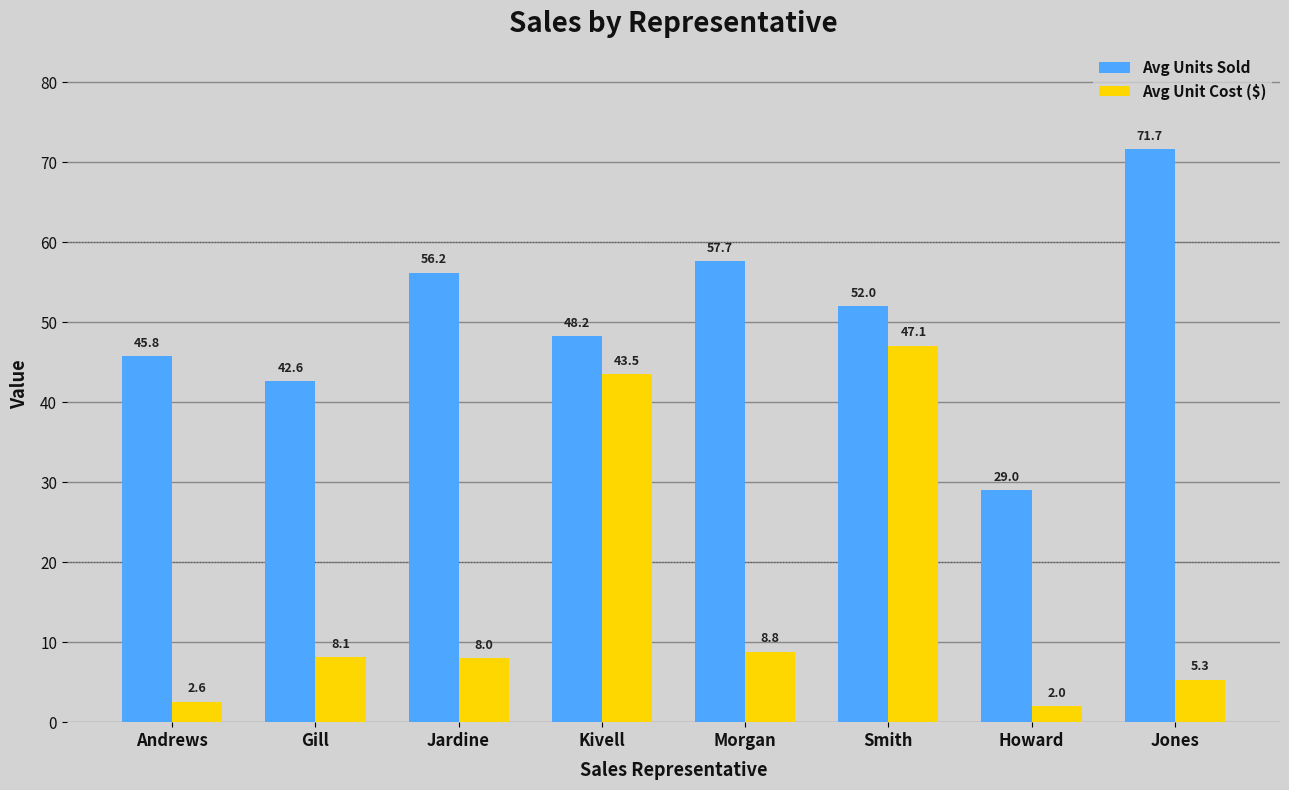

What is the label of the 3rd bar from the left?

Jardine